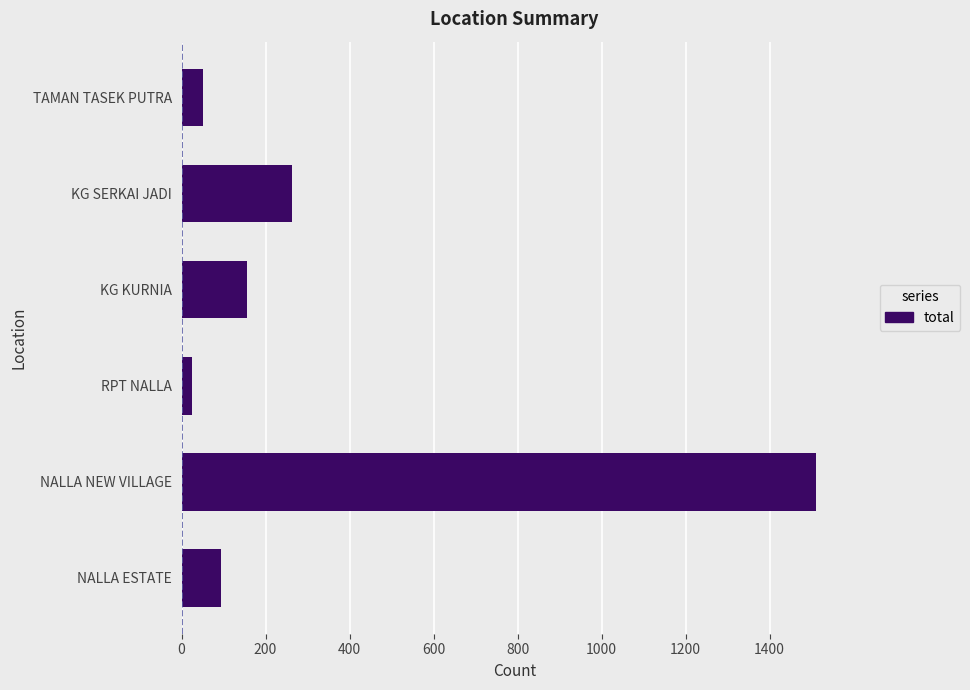

Between NALLA ESTATE and RPT NALLA, which is larger?

NALLA ESTATE